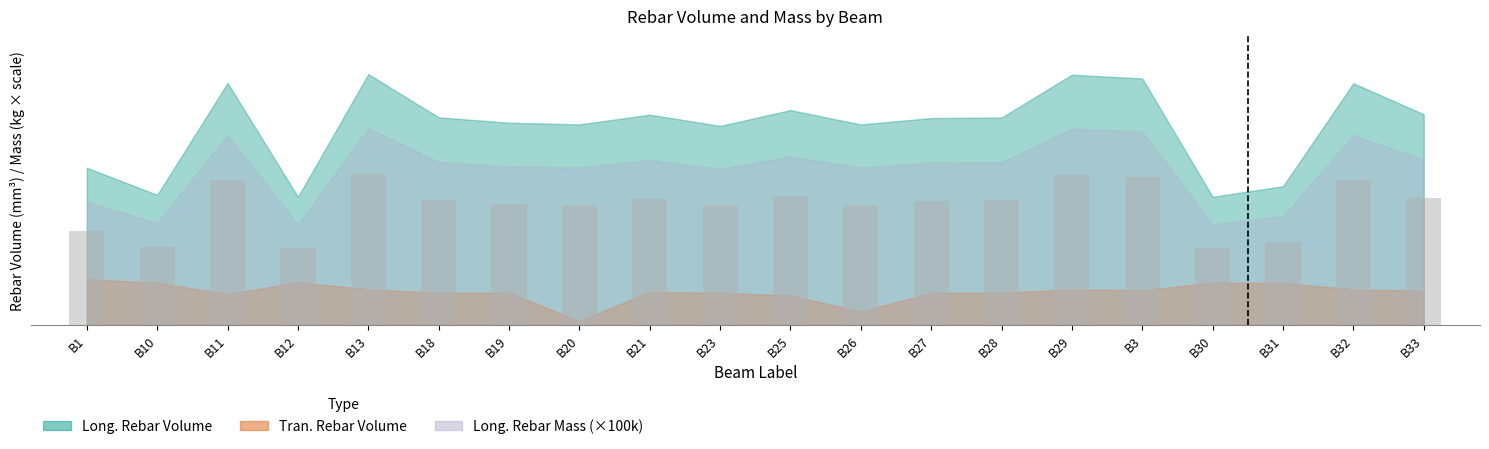

Are the bars horizontal?

No